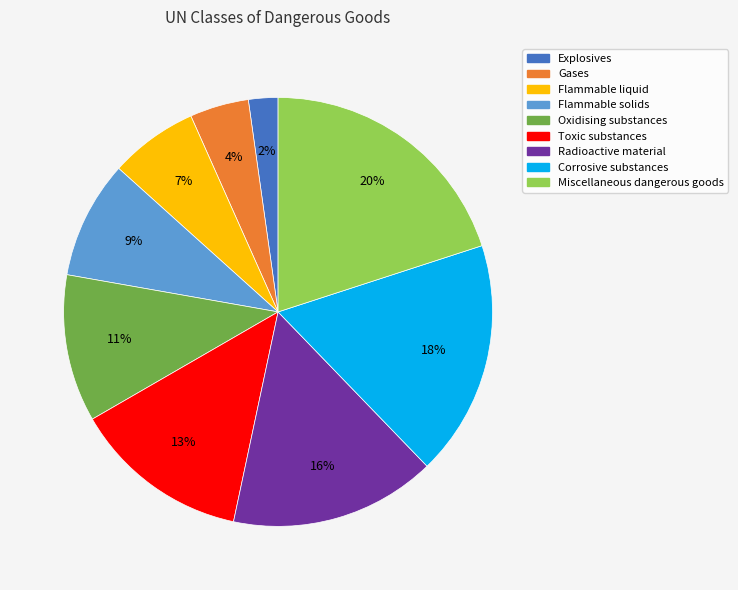

How many segments does this pie chart have?

9